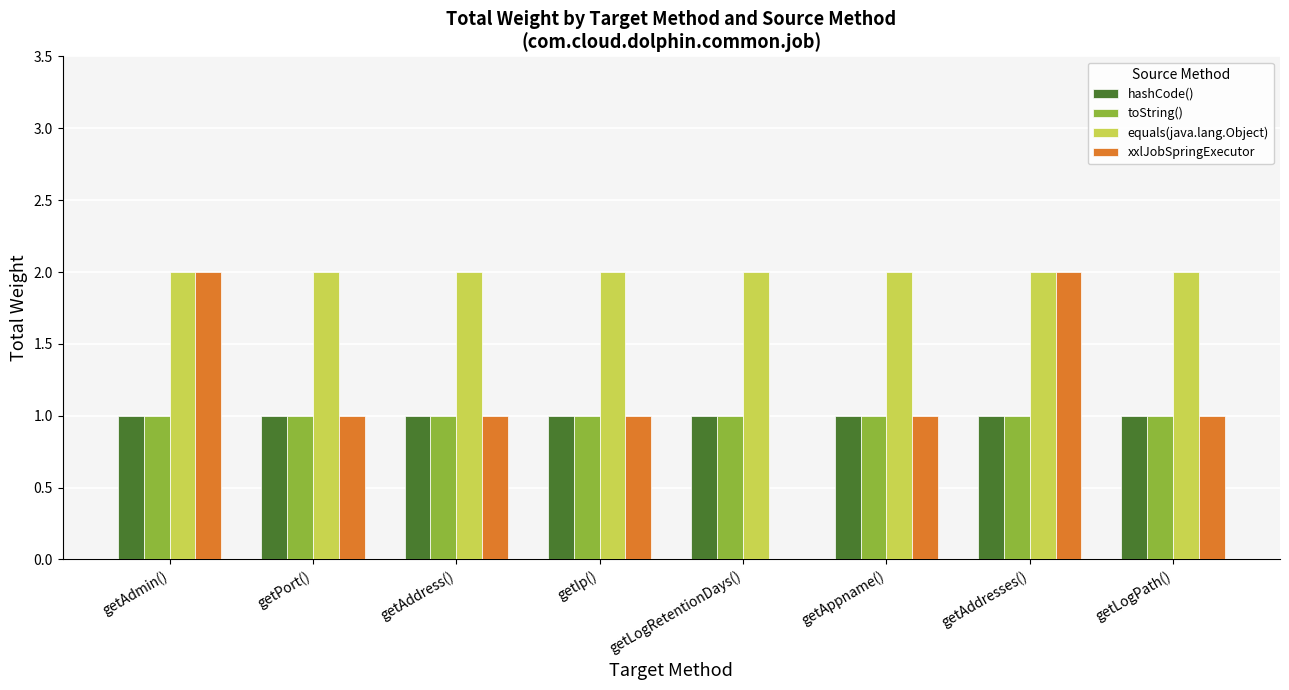

The value of hashCode() at getLogRetentionDays() is 1. True or false?

True